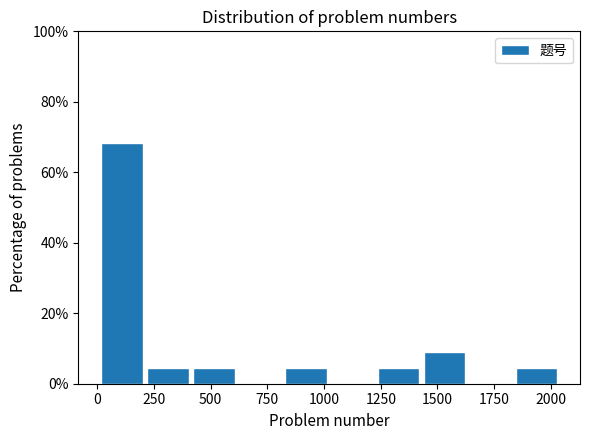

Which range on the x-axis has the tallest bar?

0 to 200